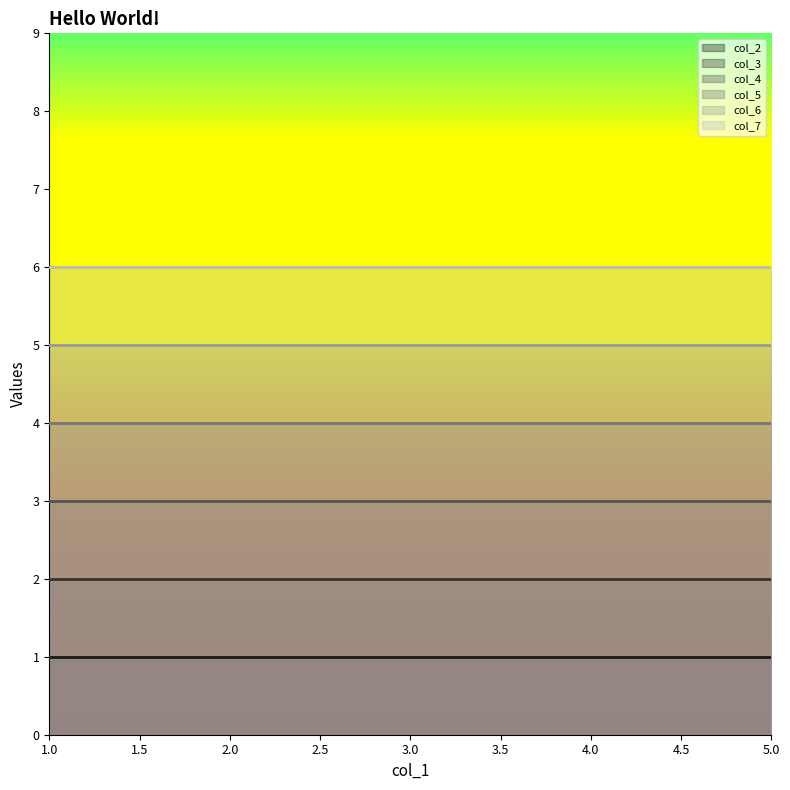

Reading left to right, list all the values displayed in this chart.

col_2: 1	1	1	1	1
col_3: 2	2	2	2	2
col_4: 3	3	3	3	3
col_5: 4	4	4	4	4
col_6: 5	5	5	5	5
col_7: 6	6	6	6	6